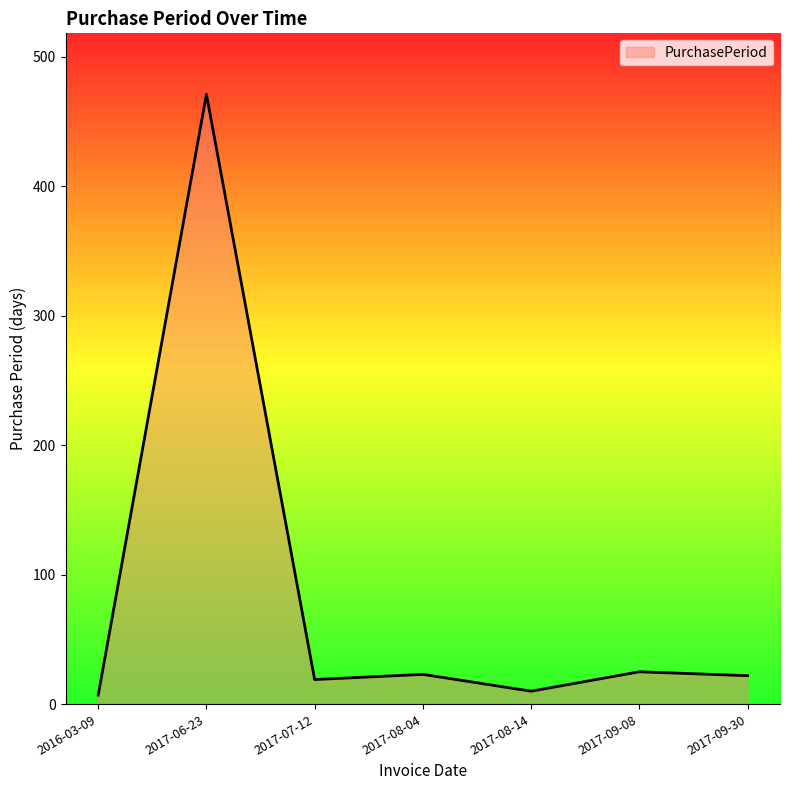

At which label does the data first exceed 22?

2017-06-23